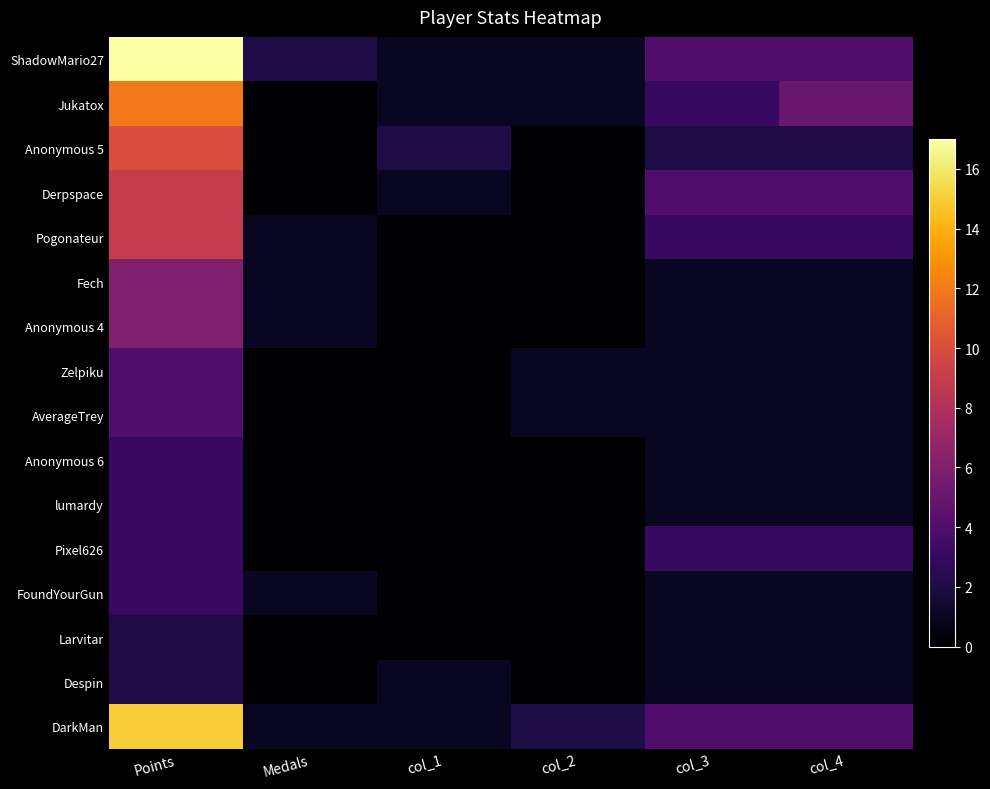

Reading right to left, transcribe all the data shown in this chart.

ShadowMario27: col_4=4	col_3=4	col_2=1	col_1=1	Medals=2	Points=17
Jukatox: col_4=5	col_3=3	col_2=1	col_1=1	Medals=0	Points=12
Anonymous 5: col_4=2	col_3=2	col_2=0	col_1=2	Medals=0	Points=10
Derpspace: col_4=4	col_3=4	col_2=0	col_1=1	Medals=0	Points=9
Pogonateur: col_4=3	col_3=3	col_2=0	col_1=0	Medals=1	Points=9
Fech: col_4=1	col_3=1	col_2=0	col_1=0	Medals=1	Points=6
Anonymous 4: col_4=1	col_3=1	col_2=0	col_1=0	Medals=1	Points=6
Zelpiku: col_4=1	col_3=1	col_2=1	col_1=0	Medals=0	Points=4
AverageTrey: col_4=1	col_3=1	col_2=1	col_1=0	Medals=0	Points=4
Anonymous 6: col_4=1	col_3=1	col_2=0	col_1=0	Medals=0	Points=3
lumardy: col_4=1	col_3=1	col_2=0	col_1=0	Medals=0	Points=3
Pixel626: col_4=3	col_3=3	col_2=0	col_1=0	Medals=0	Points=3
FoundYourGun: col_4=1	col_3=1	col_2=0	col_1=0	Medals=1	Points=3
Larvitar: col_4=1	col_3=1	col_2=0	col_1=0	Medals=0	Points=2
Despin: col_4=1	col_3=1	col_2=0	col_1=1	Medals=0	Points=2
DarkMan: col_4=4	col_3=4	col_2=2	col_1=1	Medals=1	Points=15